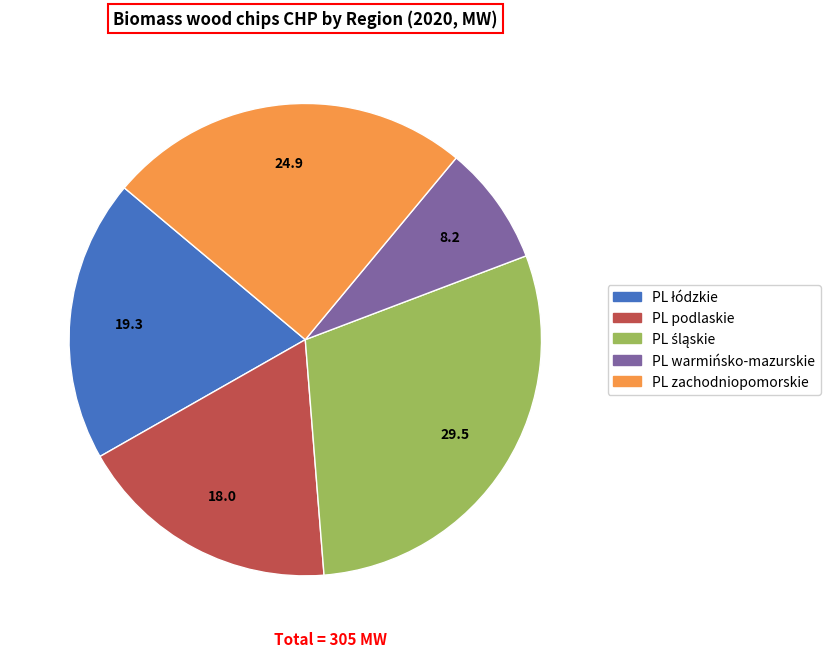

How many segments does this pie chart have?

5